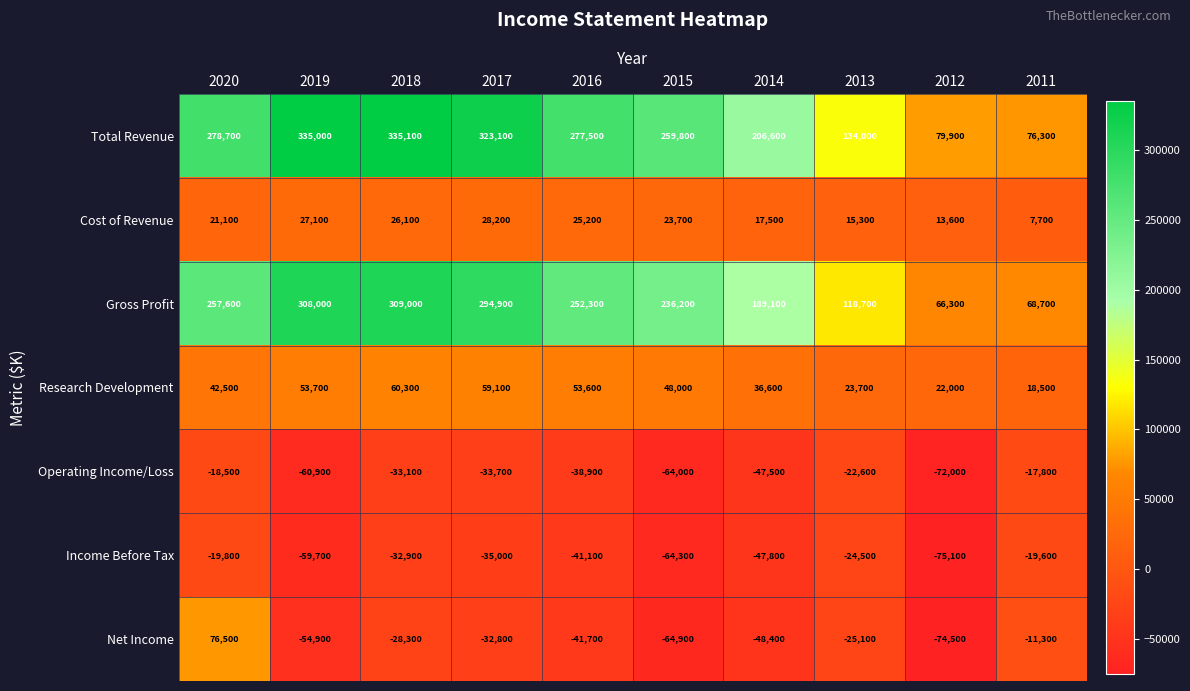

Between 2015 and 2012, which series saw the biggest shift?

Total Revenue